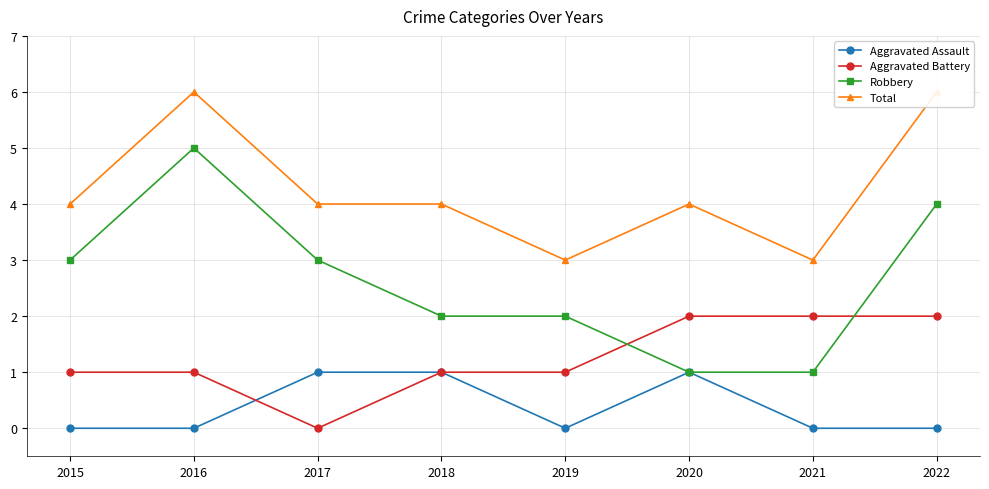

Is it true that Aggravated Assault equals 0 at 2016?

False